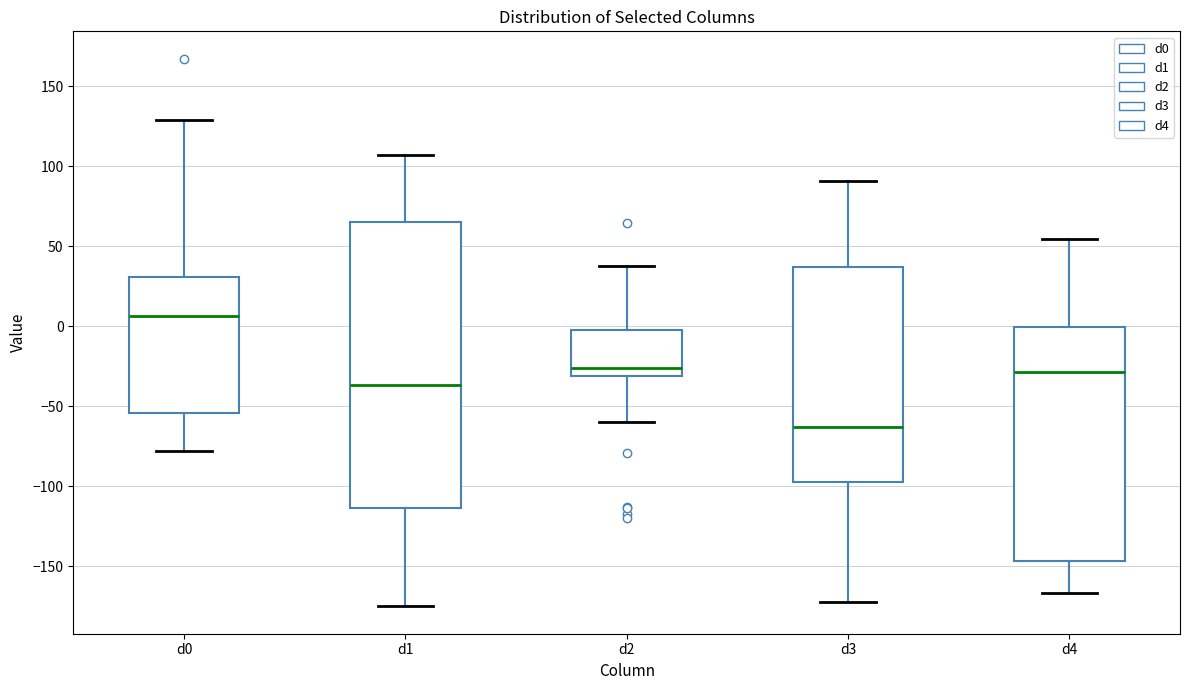

Reading left to right, read every box against the y-axis: the position of its median line, the range the box covers, and the ends of its whiskers. The values are not printed on the chart, so give them approximately, as read against the axis.

d0: median 5, box -55 to 30, whiskers -80 to 130
d1: median -35, box -115 to 65, whiskers -175 to 105
d2: median -25, box -30 to -5, whiskers -60 to 40
d3: median -65, box -95 to 35, whiskers -175 to 90
d4: median -30, box -145 to 0, whiskers -165 to 55